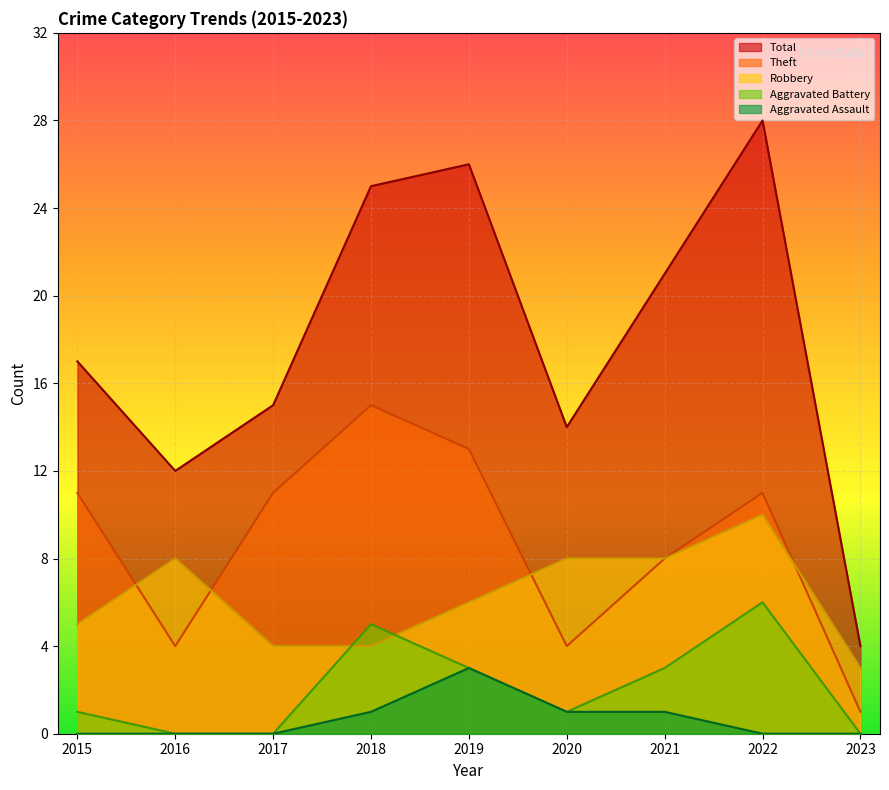

How many values in Aggravated Battery are above zero?

6